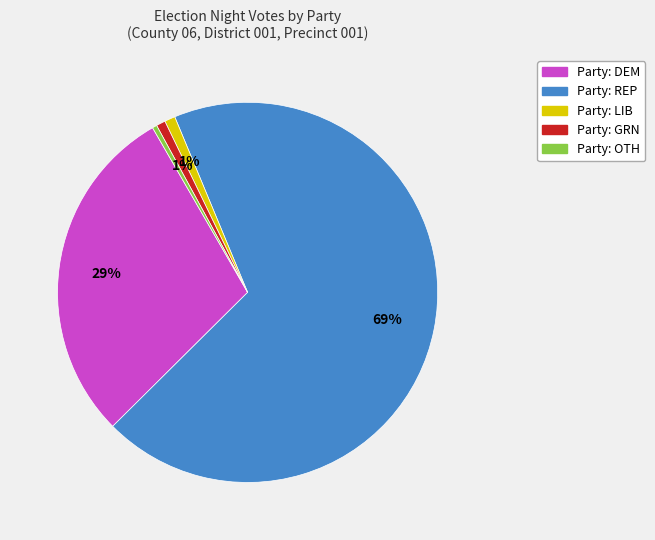

Is there a majority slice in this chart?

Yes